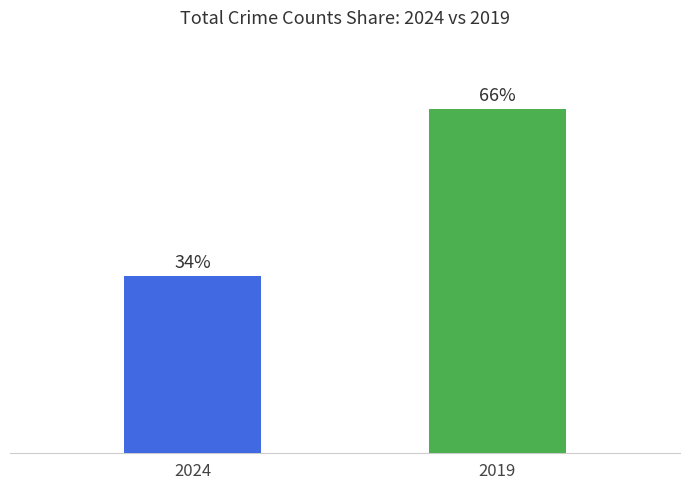

List the labels in order of value, largest first.

2019, 2024